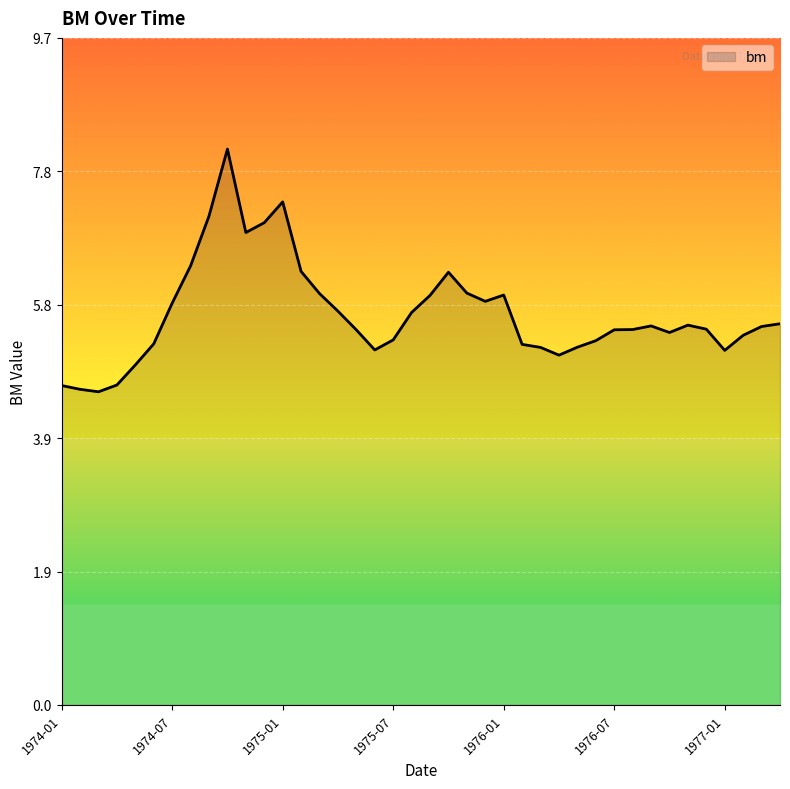

What is the smallest value displayed?

4.6